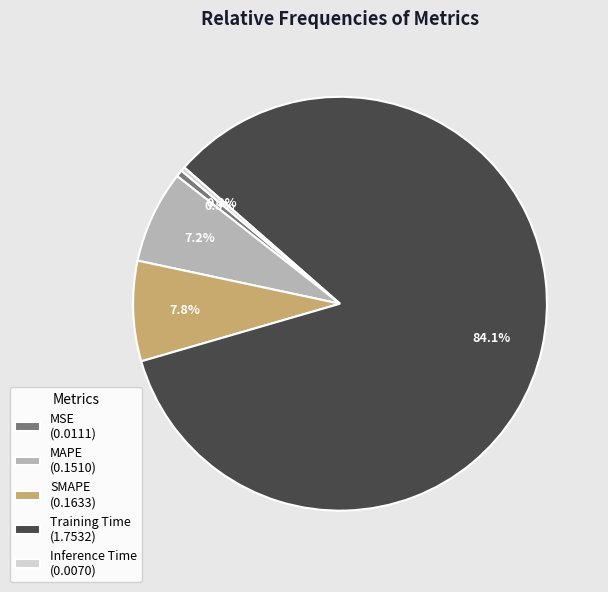

Is the sum of MAPE and MSE greater than half?

No